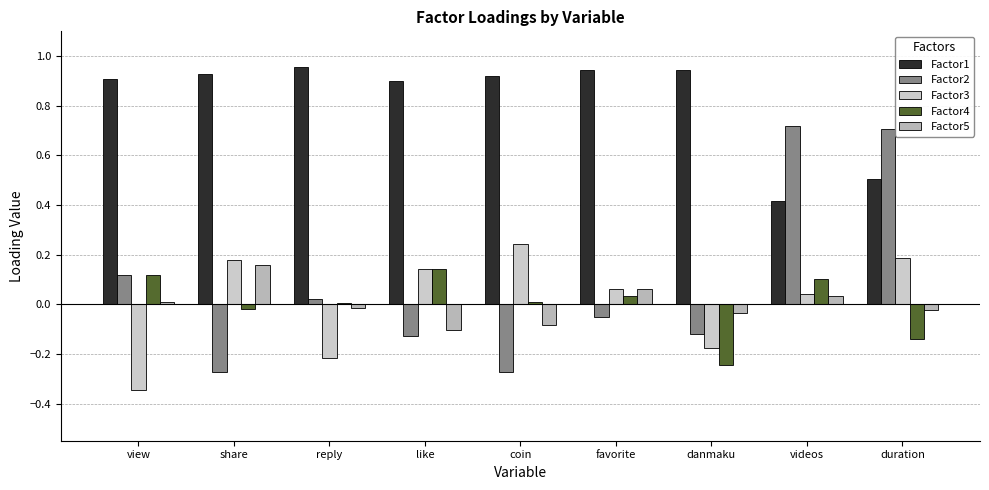

Where is Factor5 nearest to the value 0?

view